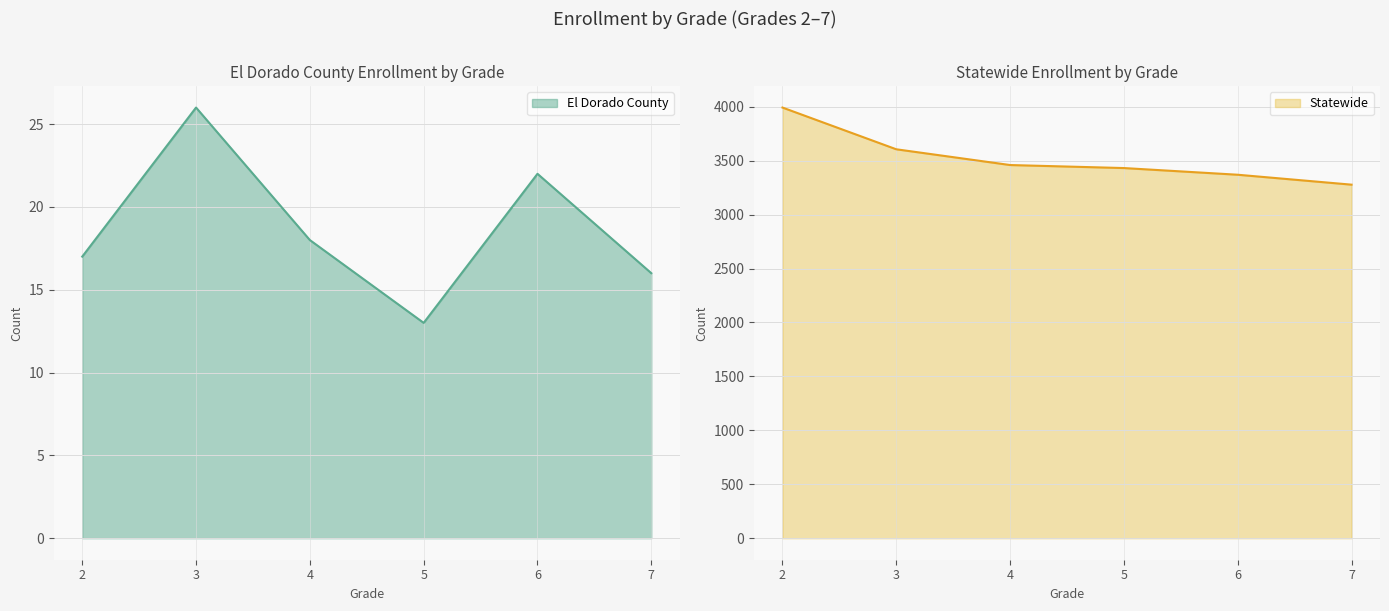

Reading right to left, extract all data points from this chart.

El Dorado County: 7=16	6=22	5=13	4=18	3=26	2=17
Statewide: 7=3278	6=3370	5=3432	4=3460	3=3606	2=3993